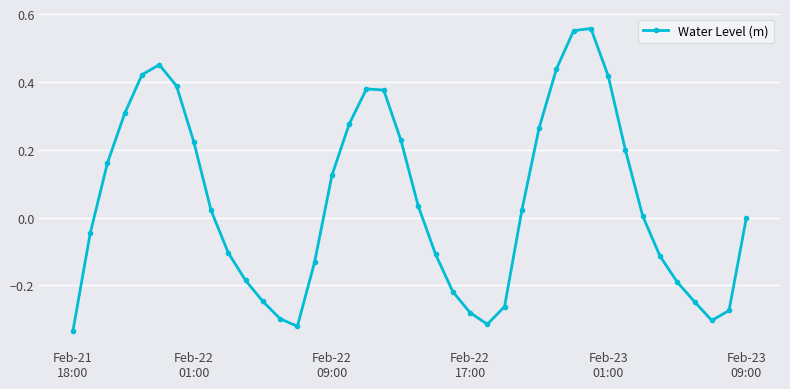

What is the sum of all values?

1.9